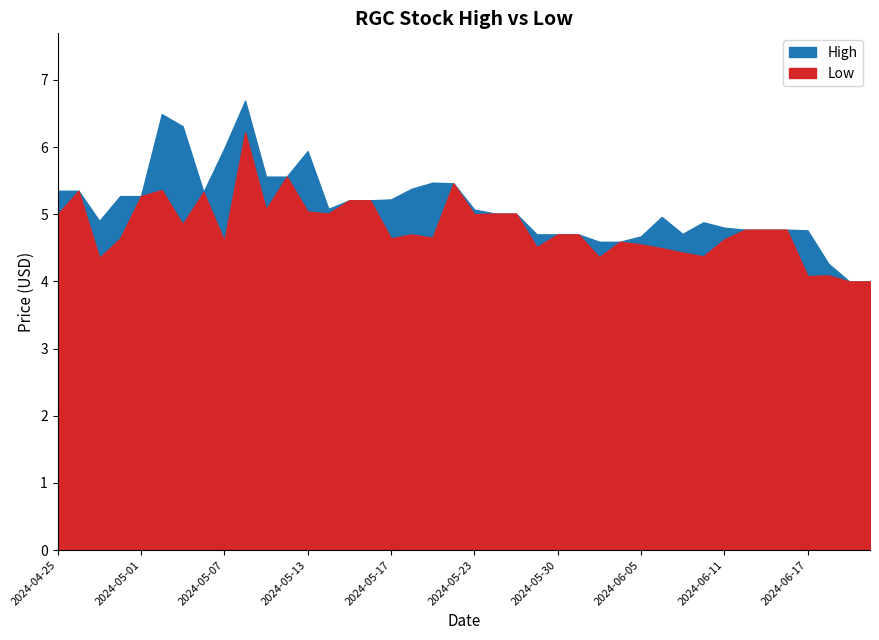

Which series has the largest range (max minus min)?

High